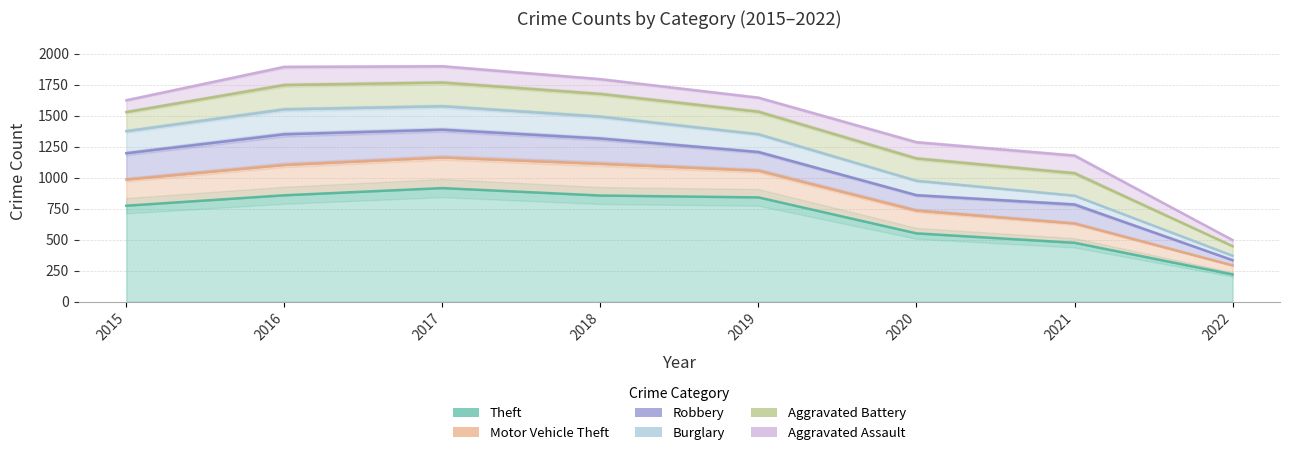

What is the difference between the maximum and minimum values in the Motor Vehicle Theft series?

183